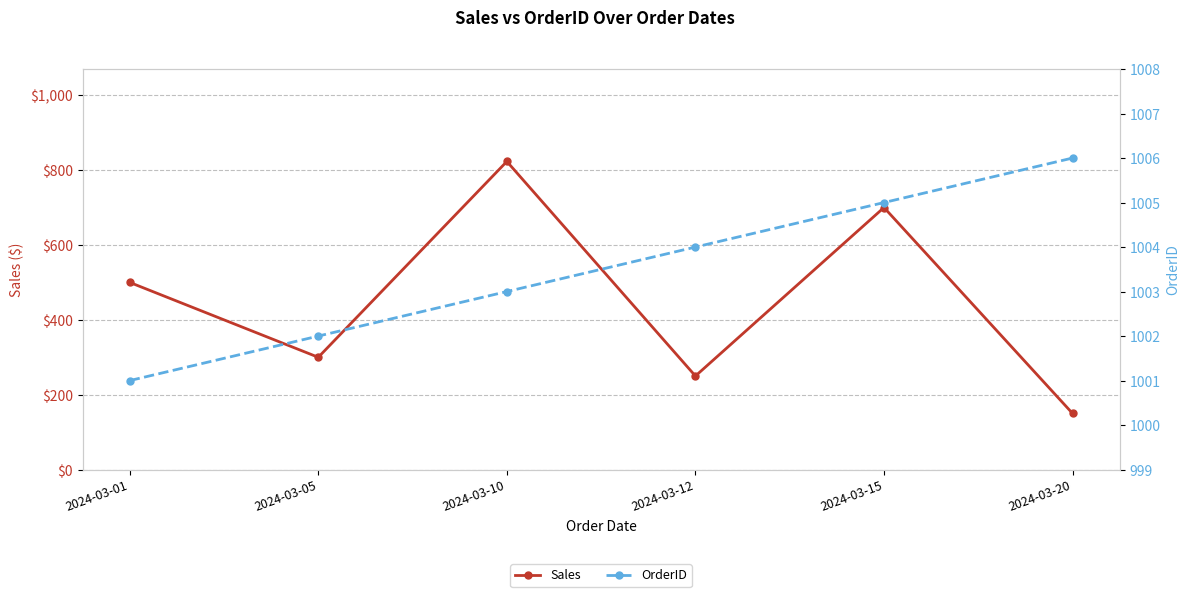

The Sales series shows 683 at 2024-03-01. True or false?

False